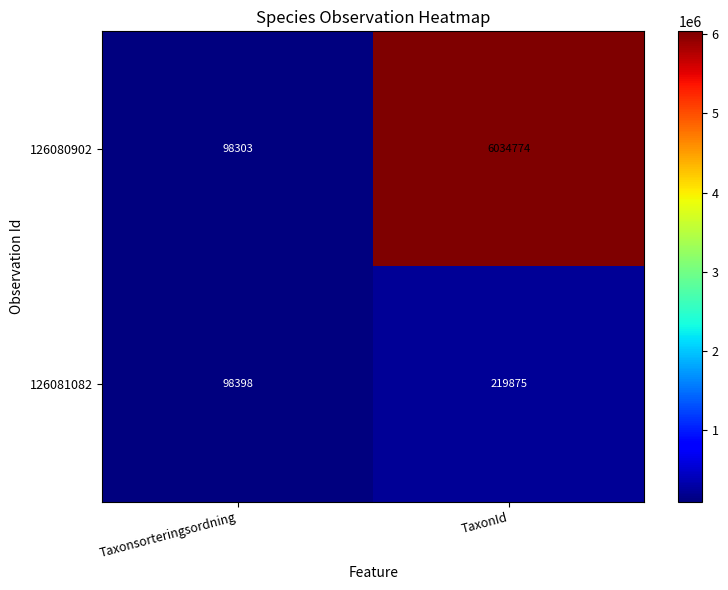

The value of 126081082 at Taxonsorteringsordning is 98398. True or false?

True